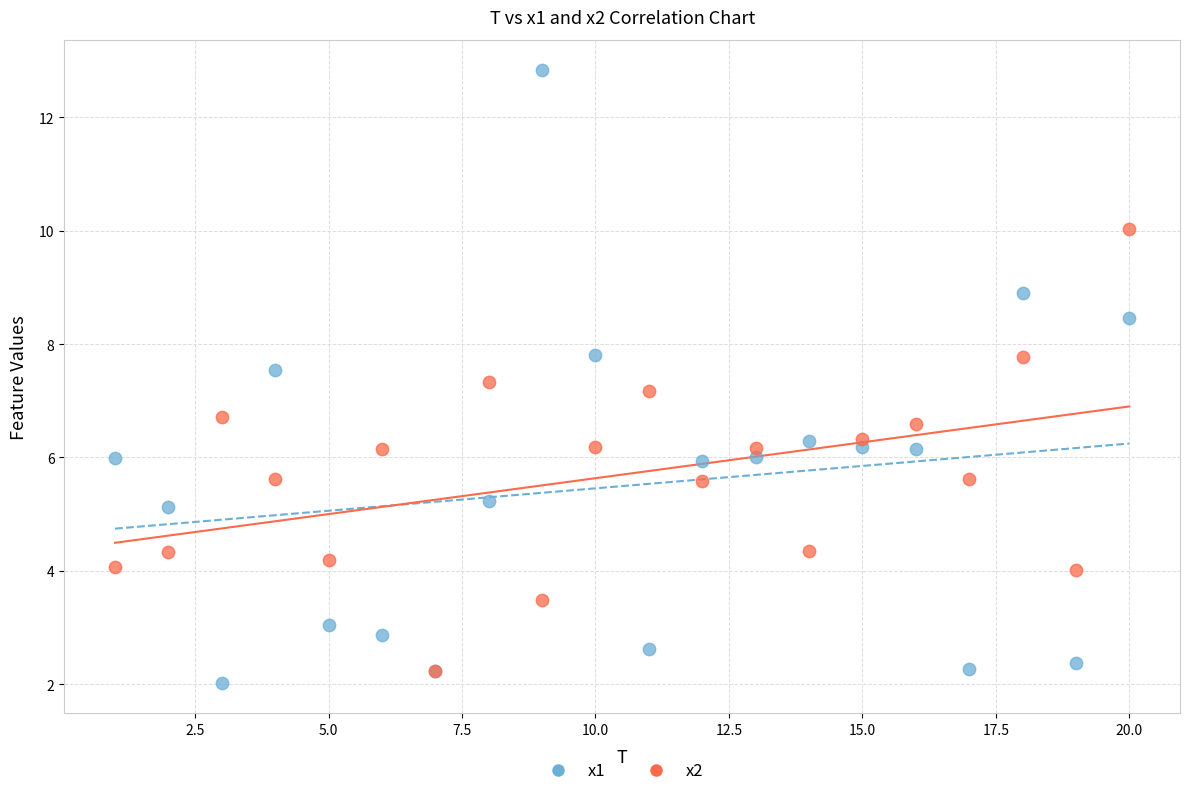

Which series contains the highest Y value?

x1